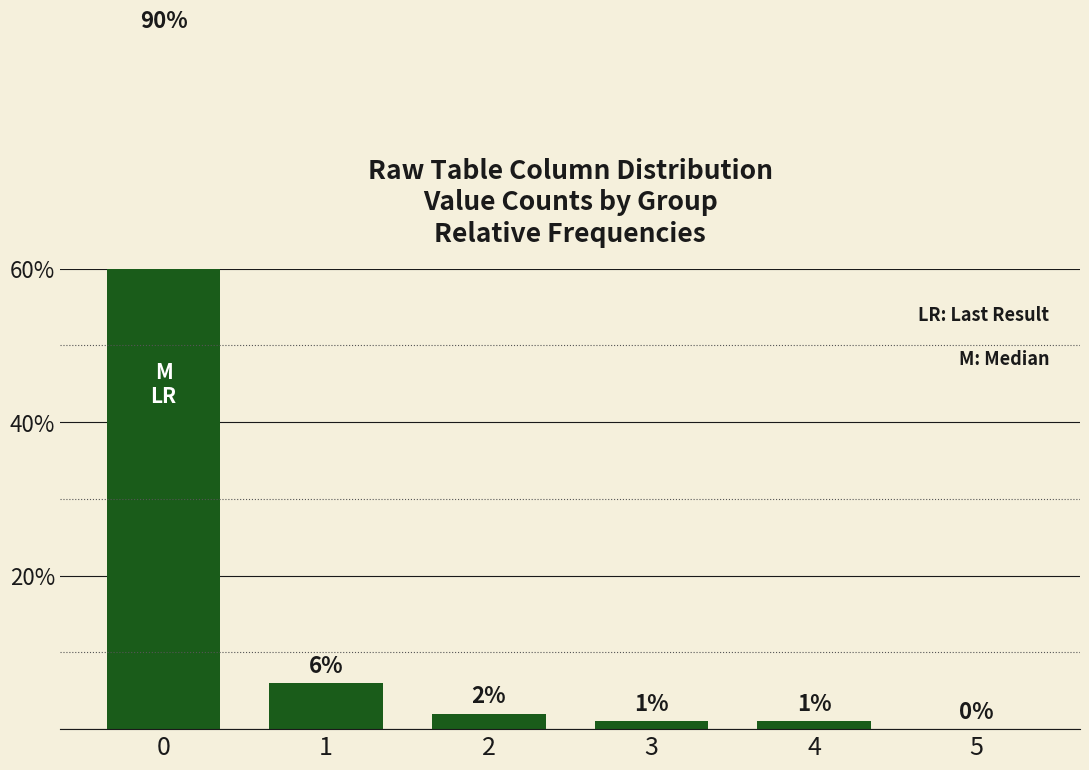

At which label is the value closest to 45?

1